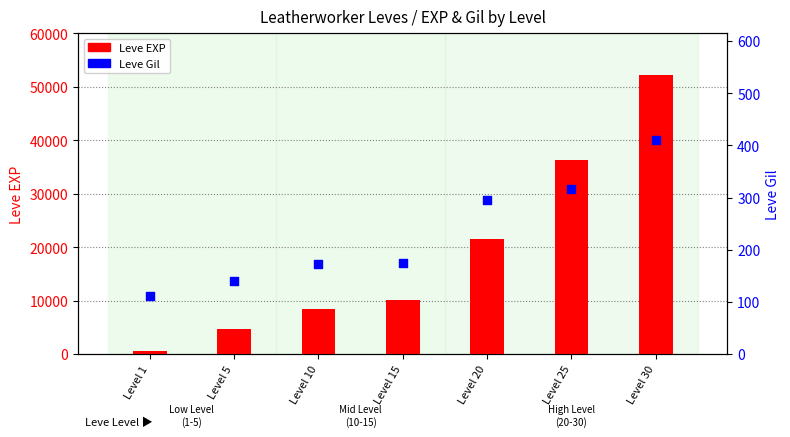

At how many categories does at least one series exceed 20816?

3